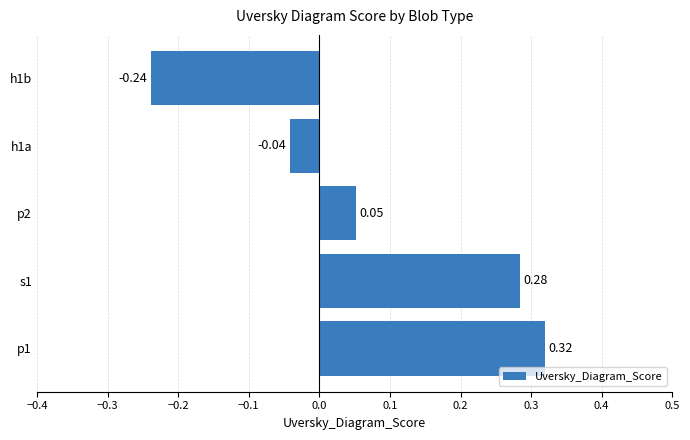

What is the change in value from s1 to h1b?

-0.5